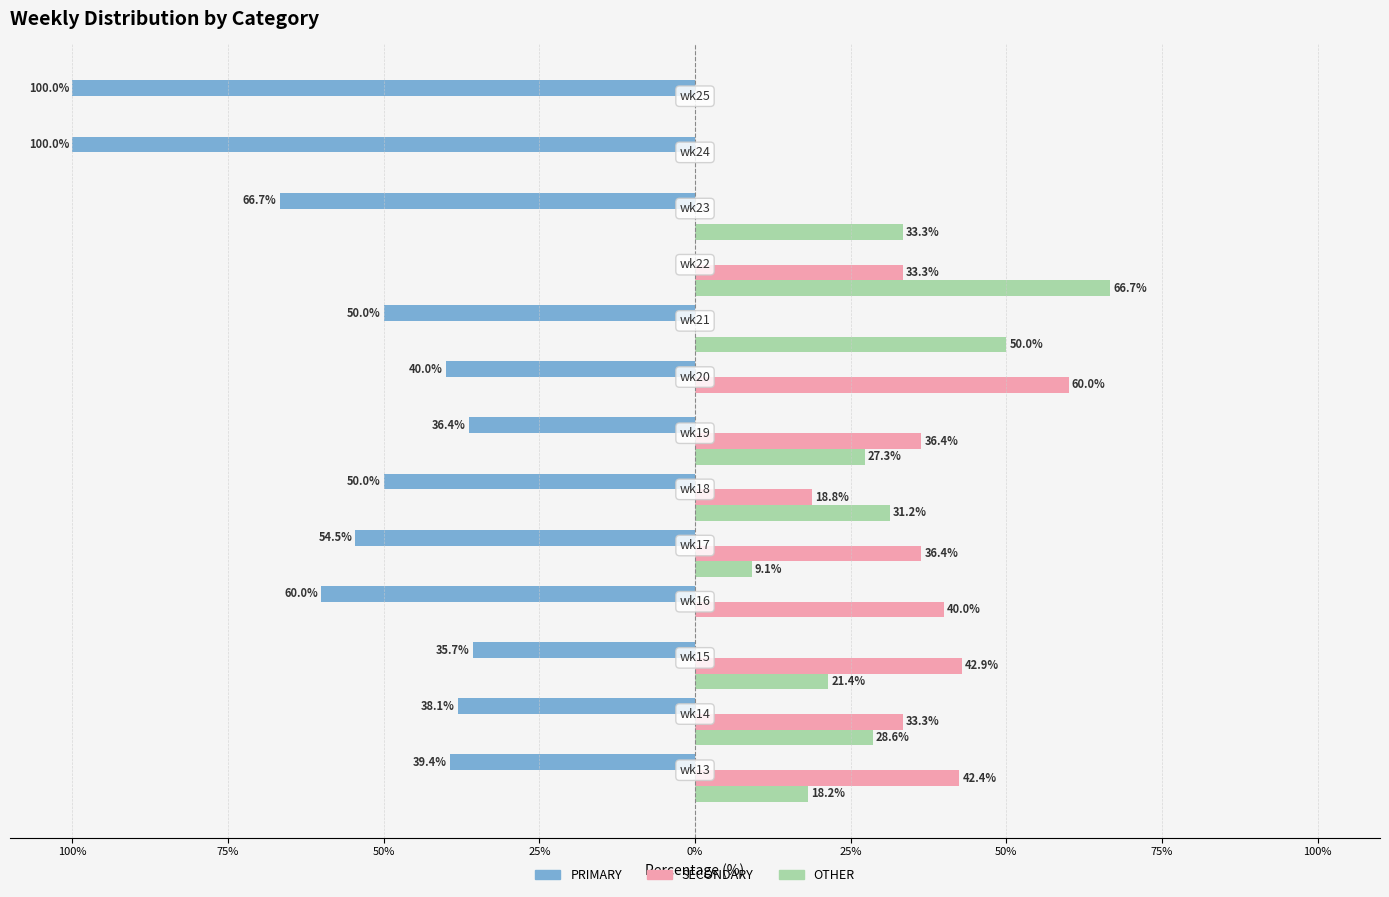

What are all the series names shown in the legend?

PRIMARY, SECONDARY, OTHER